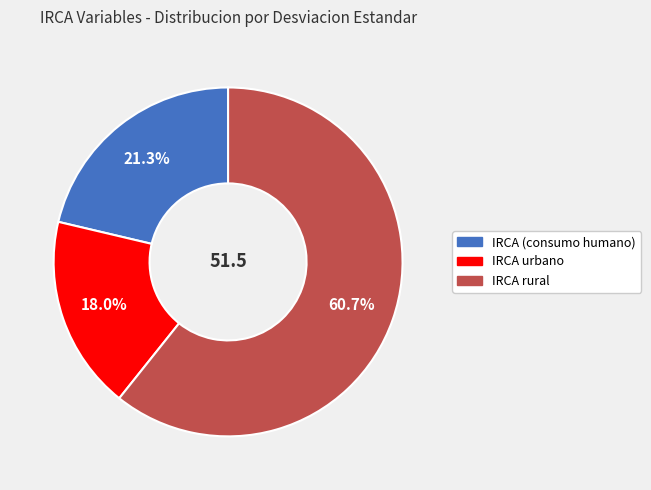

To the nearest percent, what is the average slice percentage?

33%